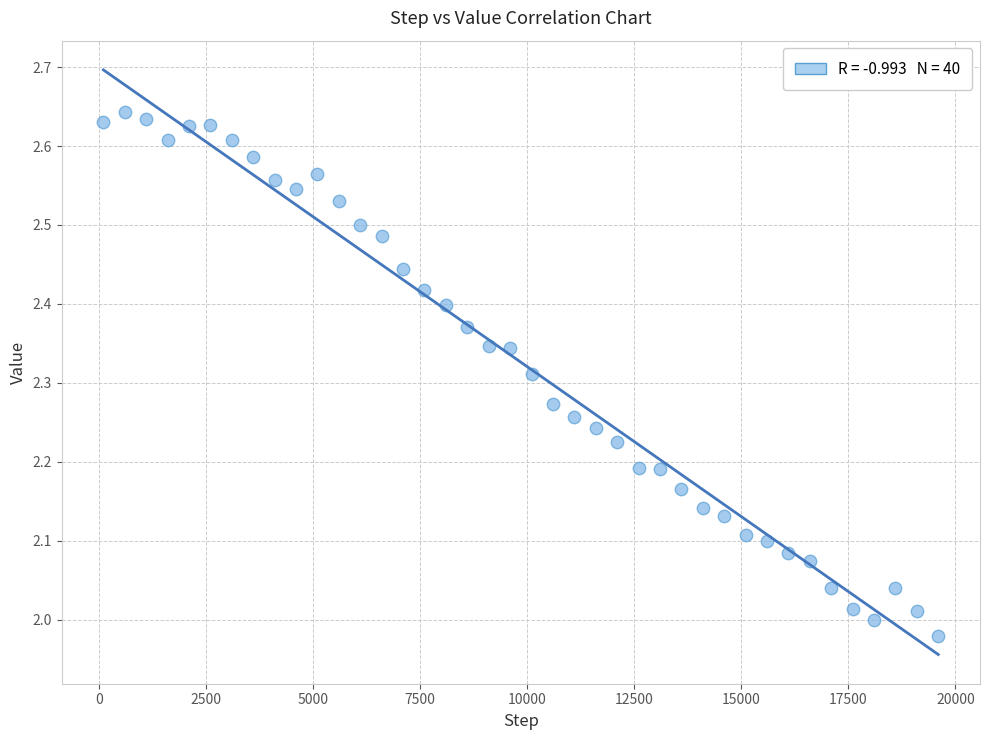

What is the range of X values (max minus min)?

19500.0